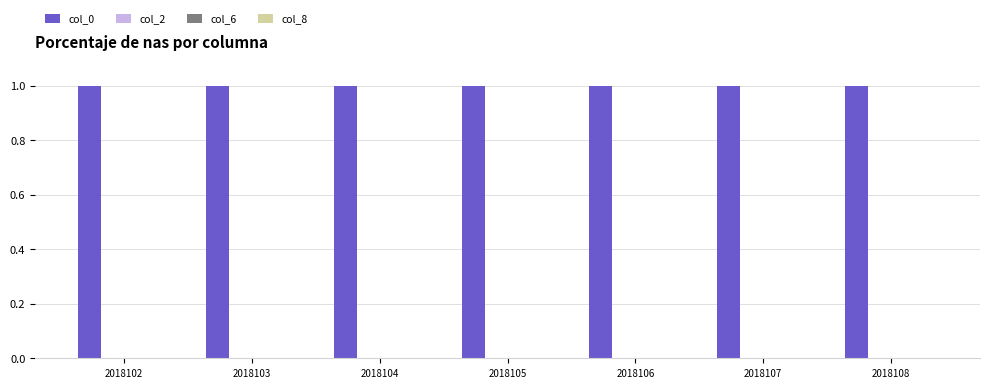

What is the greatest value displayed?

1.0